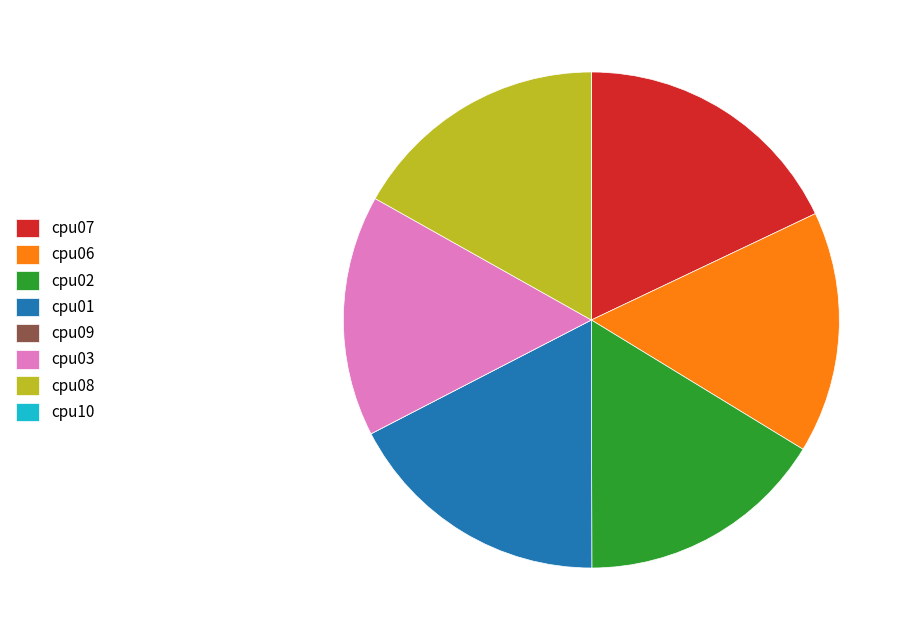

Is the sum of cpu08 and cpu02 greater than half?

No